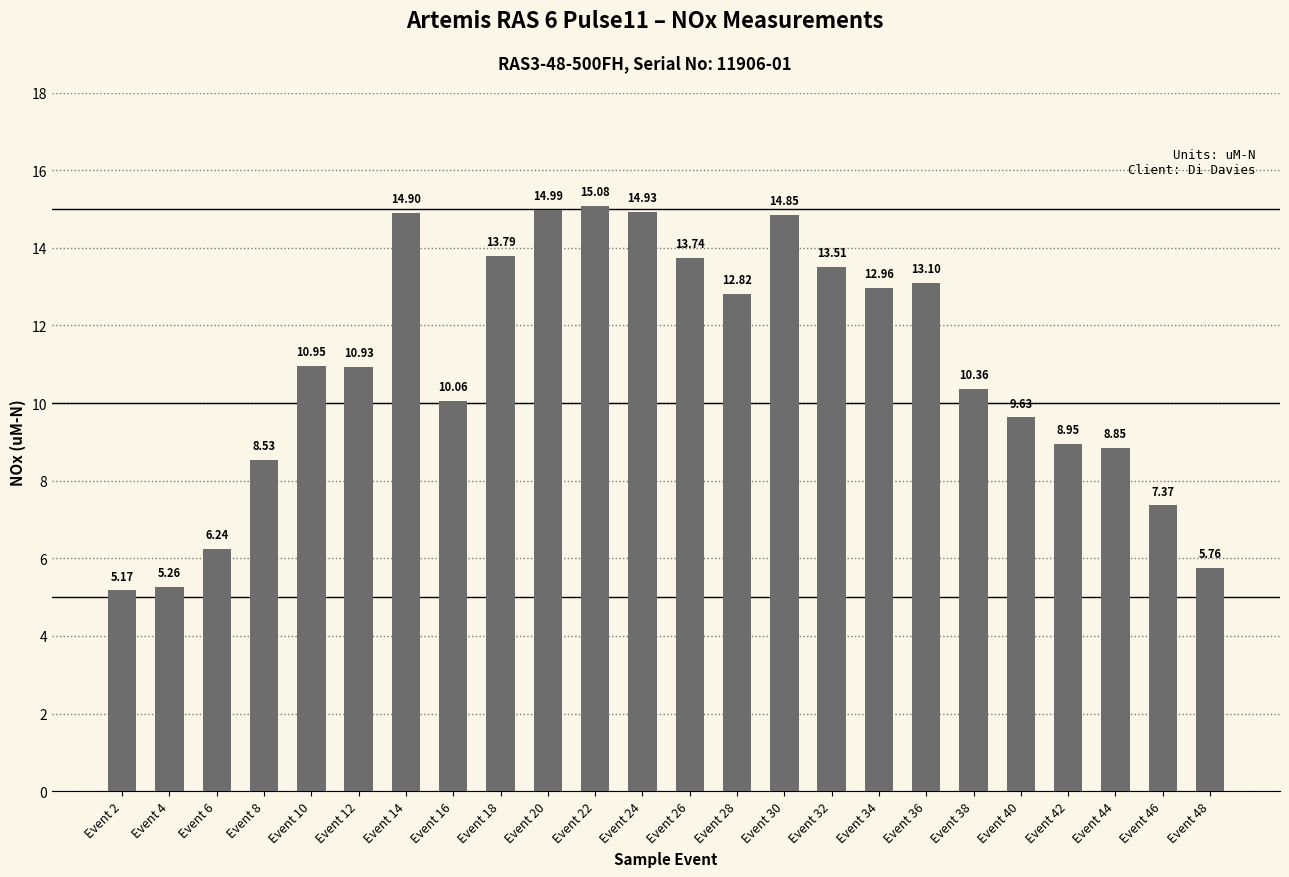

What is the average value?

10.9